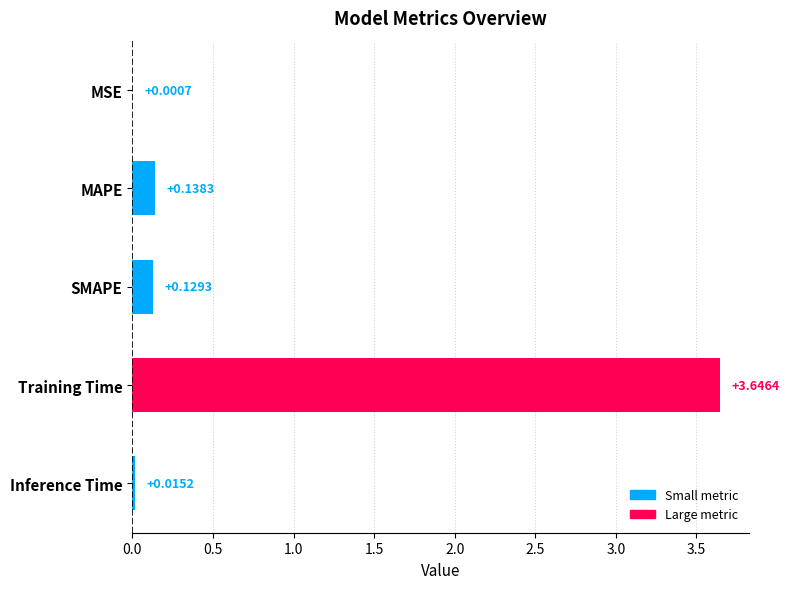

Which has a higher value, MAPE or Training Time?

Training Time